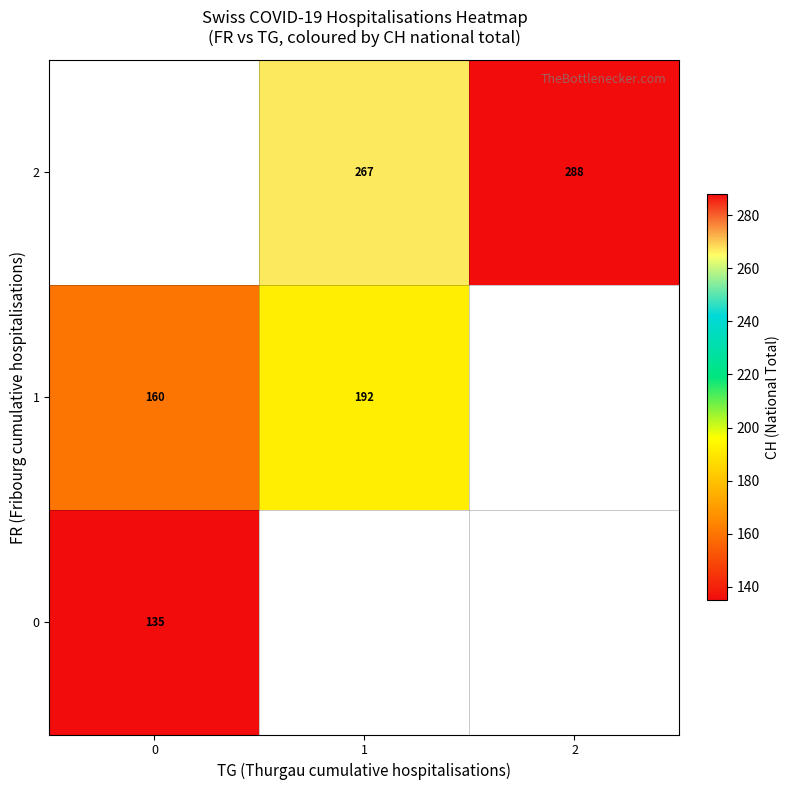

True or false: 2 has a value of 416 at 1.

False